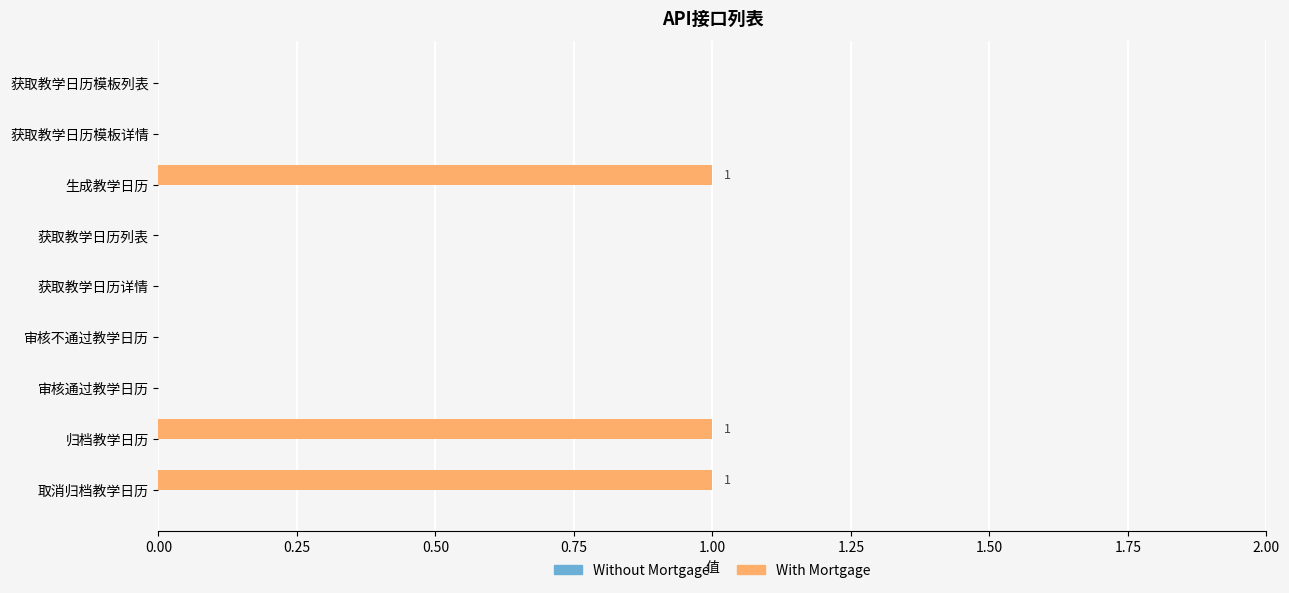

The value at 审核通过教学日历 is -1. True or false?

False